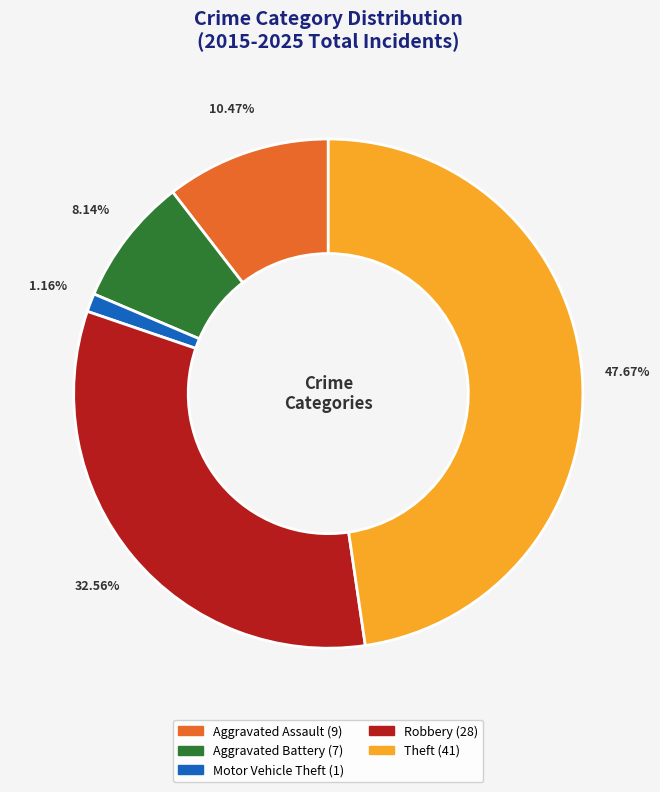

To the nearest percent, what portion does Robbery represent?

33%